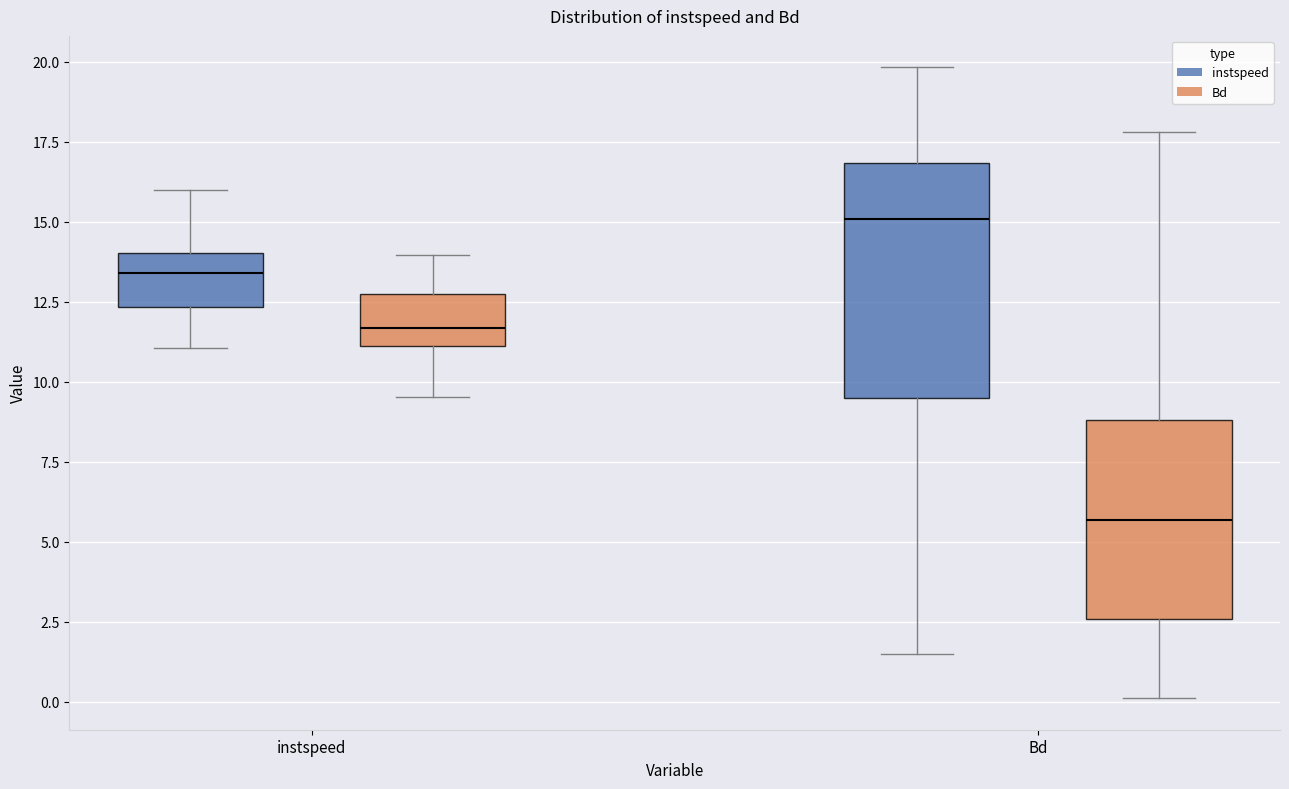

Reading left to right, read every box against the y-axis: the position of its median line, the range the box covers, and the ends of its whiskers. The values are not printed on the chart, so give them approximately, as read against the axis.

instspeed (instspeed): median 13.5, box 12.5 to 14.0, whiskers 11.0 to 16.0
instspeed (Bd): median 11.5, box 11.0 to 12.5, whiskers 9.5 to 14.0
Bd (instspeed): median 15.0, box 9.5 to 17.0, whiskers 1.5 to 20.0
Bd (Bd): median 5.5, box 2.5 to 9.0, whiskers 0.0 to 18.0